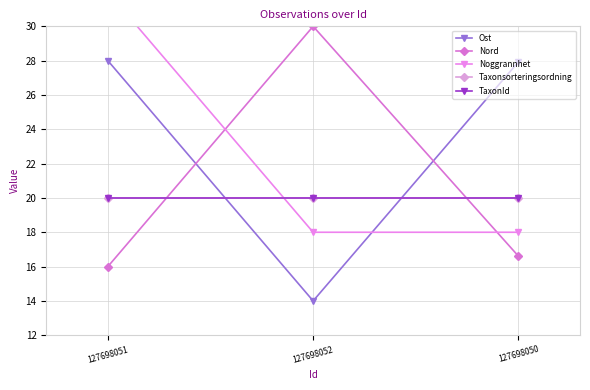

Reading right to left, extract all data points from this chart.

Ost: 27.9	14.0	28.0
Nord: 16.6	30.0	16.0
Noggrannhet: 18.0	18.0	32.0
Taxonsorteringsordning: 20.0	20.0	20.0
TaxonId: 20.0	20.0	20.0